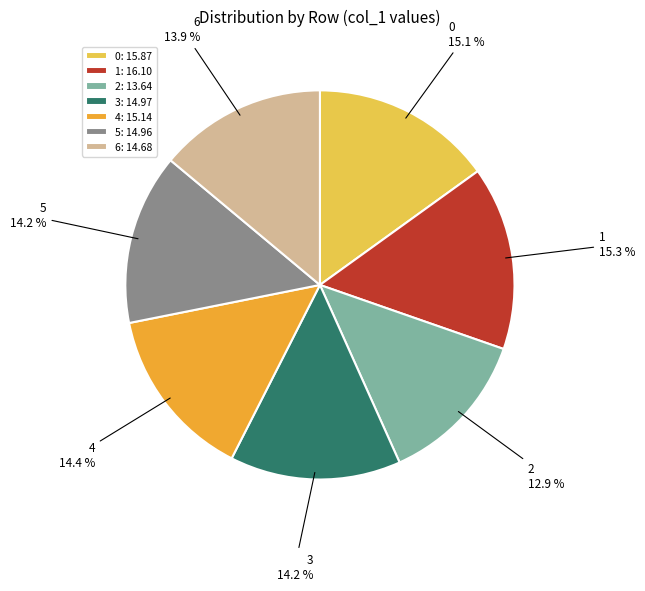

How many segments does this pie chart have?

7